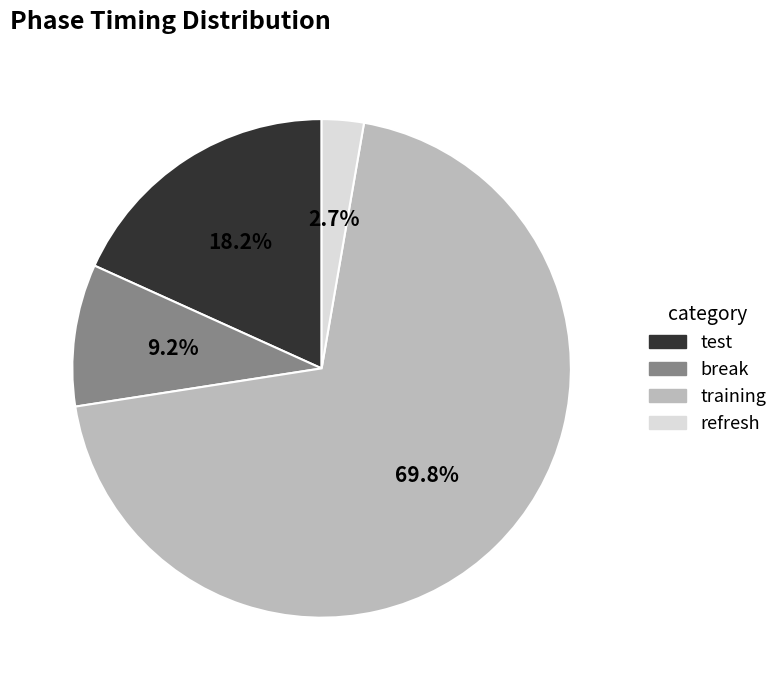

To the nearest percent, what percentage of the pie is training?

70%